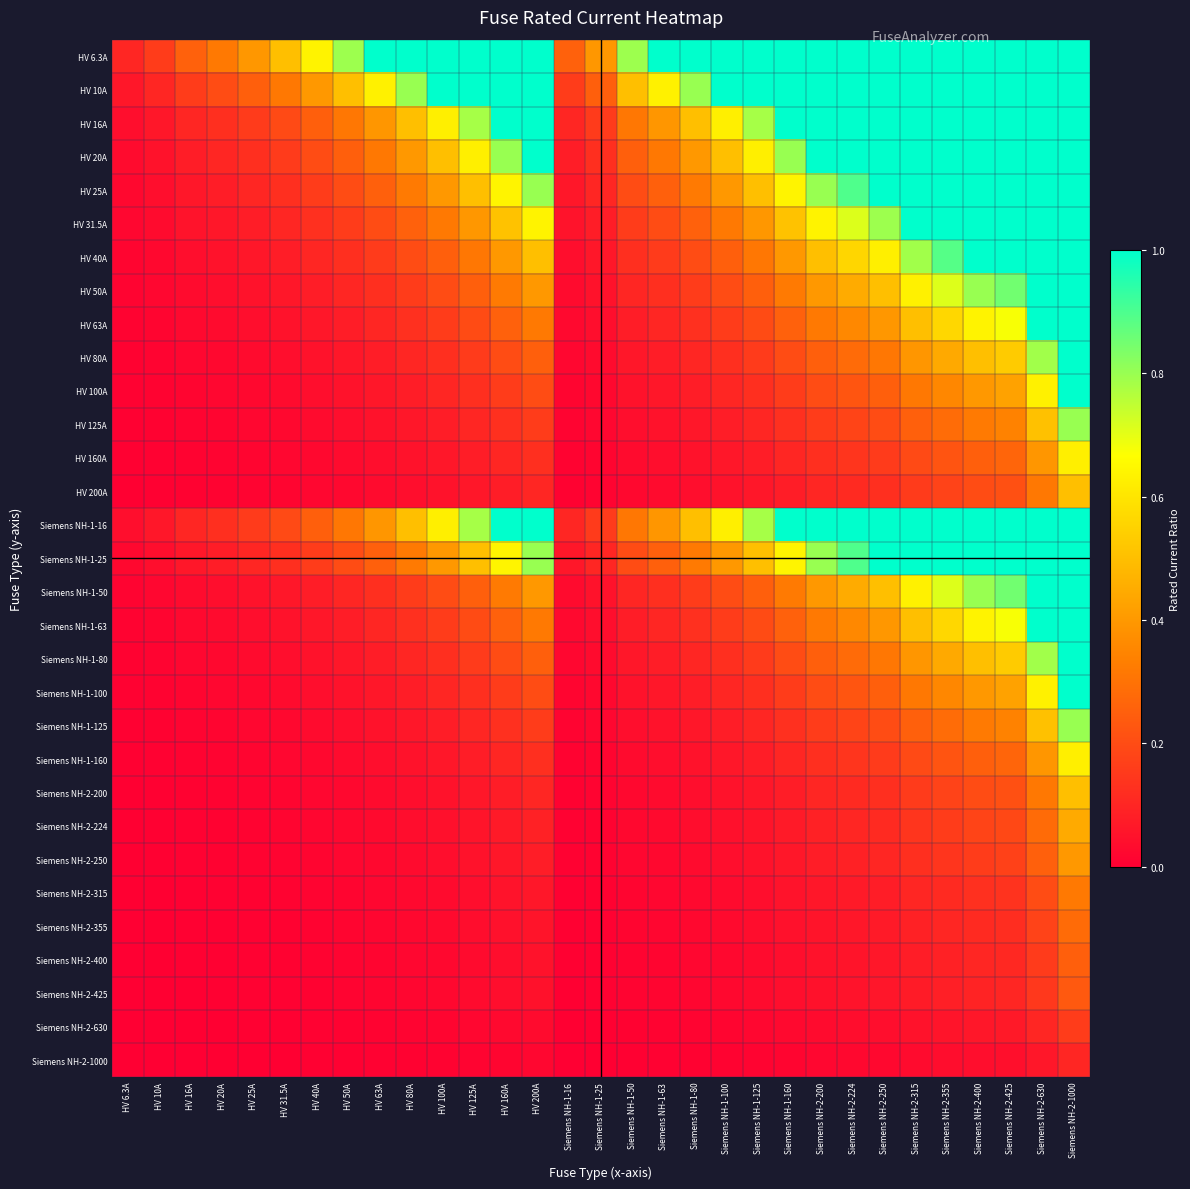

Count the number of categories in the chart.

31